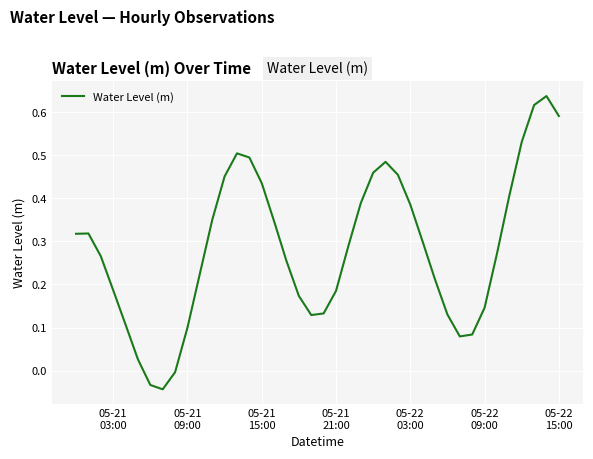

What is the difference between the maximum and minimum values?

0.7